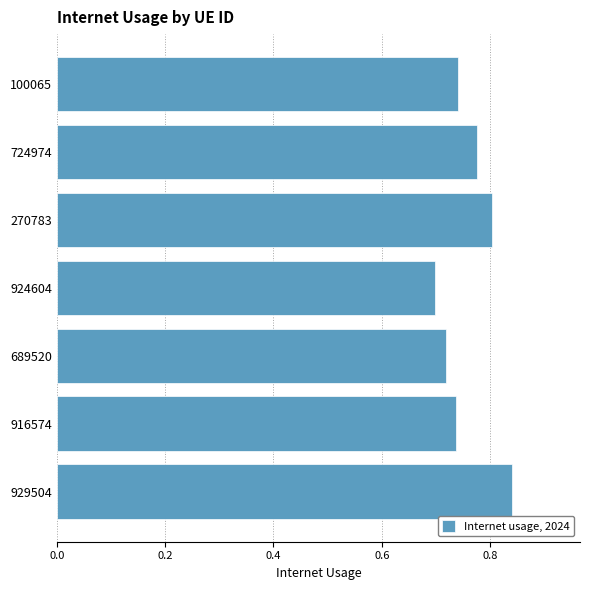

What is the sum of all values?

5.3